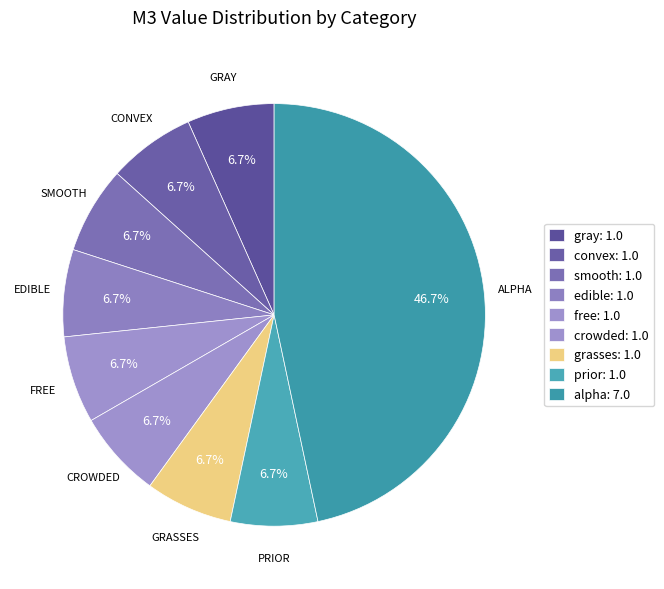

Does edible represent more than half of the total?

No